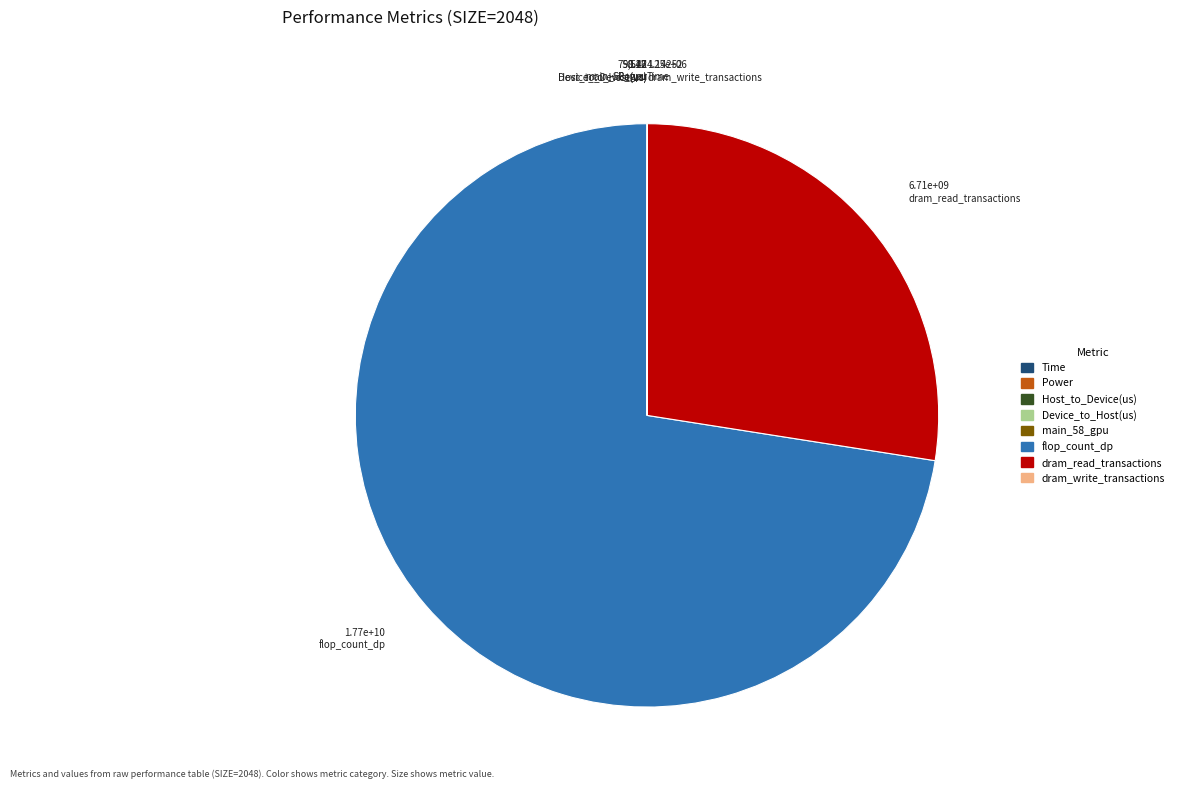

Which slice is the largest?

flop_count_dp